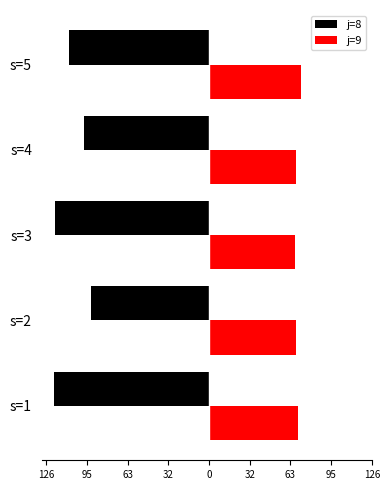

What are all the series names shown in the legend?

j=8, j=9